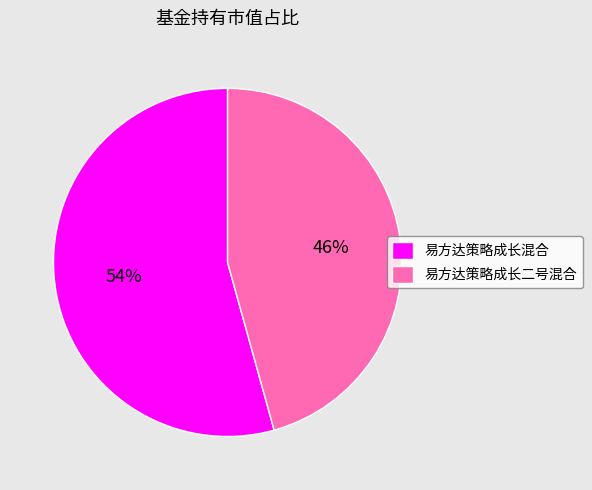

To the nearest percent, what portion does 易方达策略成长混合 represent?

54%